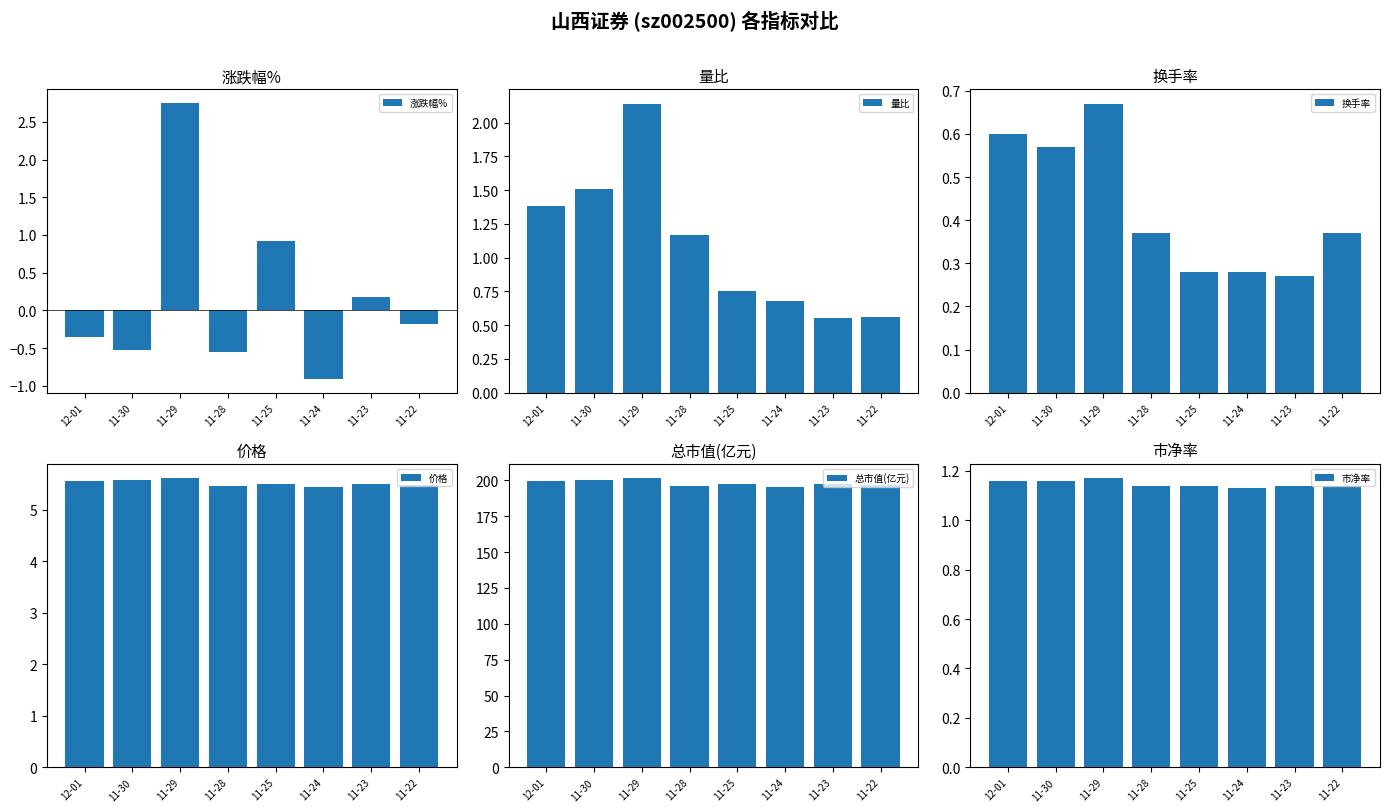

Rank the categories by 市净率 value from highest to lowest.

11-29, 12-01, 11-30, 11-28, 11-25, 11-23, 11-22, 11-24